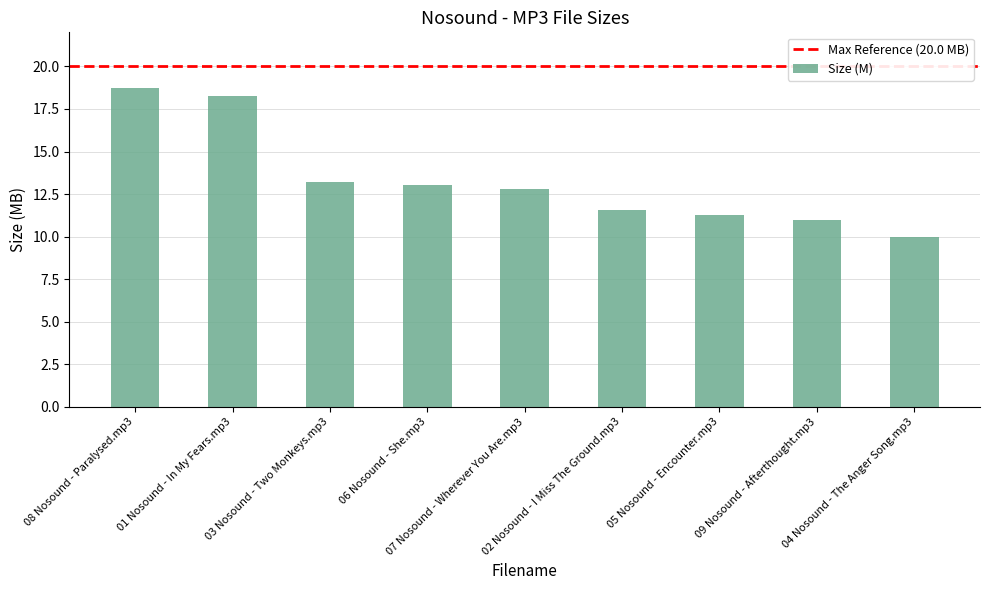

What is the difference between the values at 07 Nosound - Wherever You Are.mp3 and 08 Nosound - Paralysed.mp3?

5.9